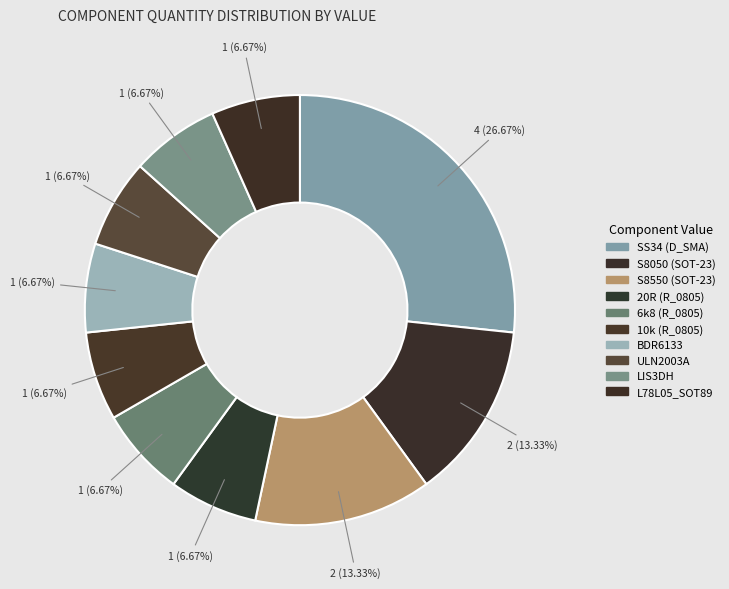

What is the smallest slice in the pie chart?

20R (R_0805)